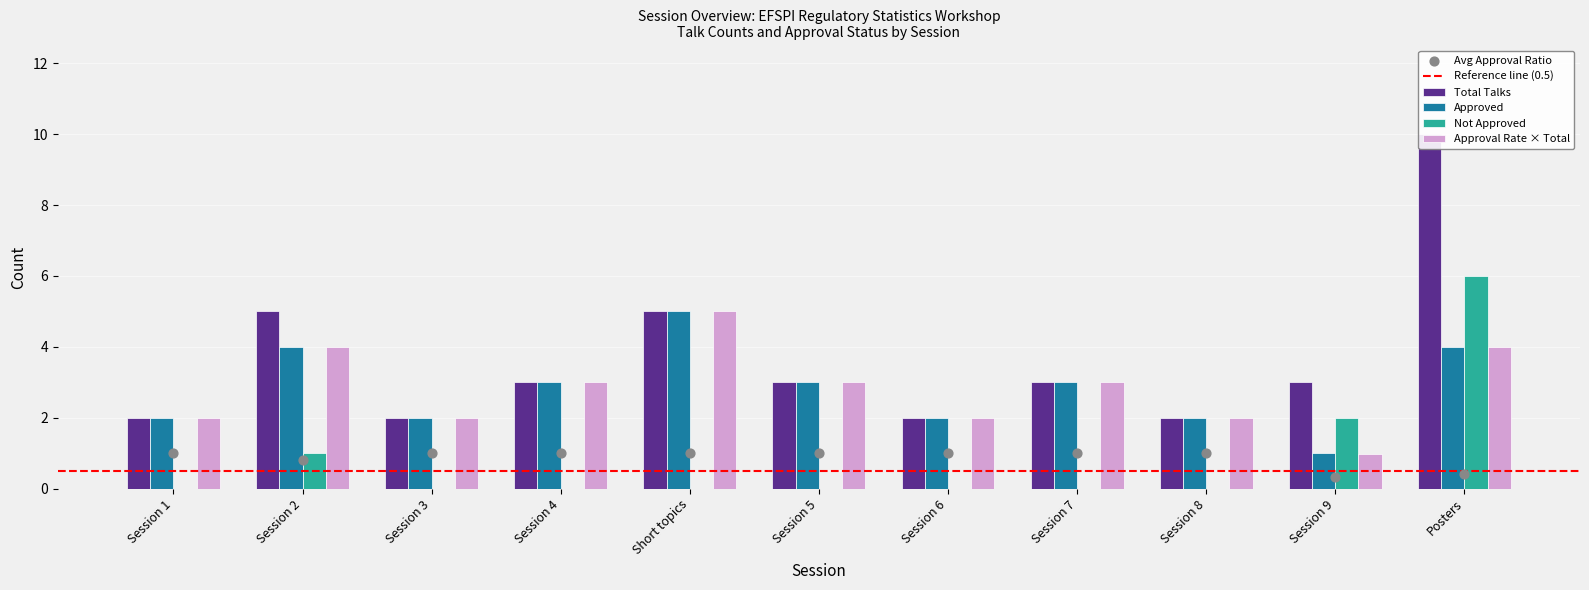

Which series has the largest total across all categories?

Total Talks